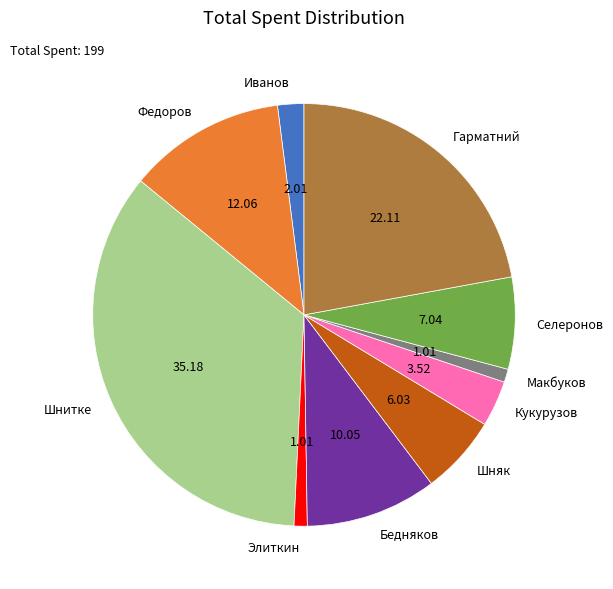

Between Шняк and Федоров, which is larger?

Федоров